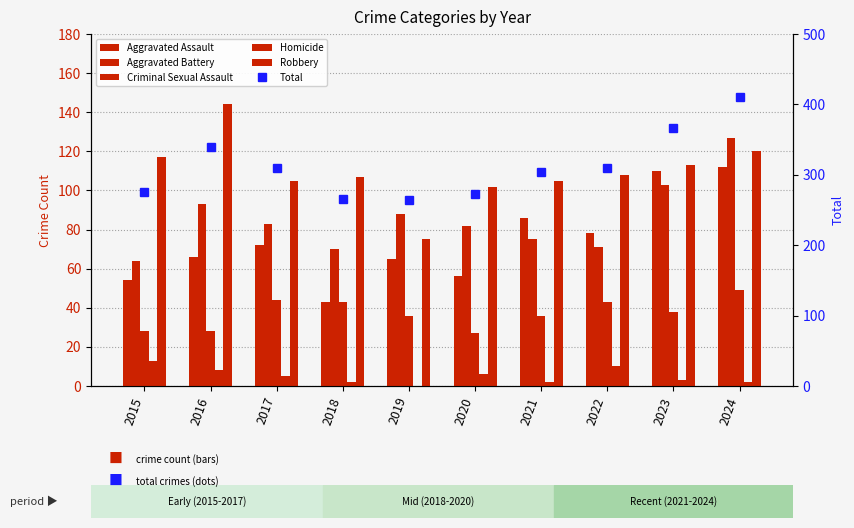

Rank the series at 2017 from highest to lowest value.

Total, Robbery, Aggravated Battery, Aggravated Assault, Criminal Sexual Assault, Homicide